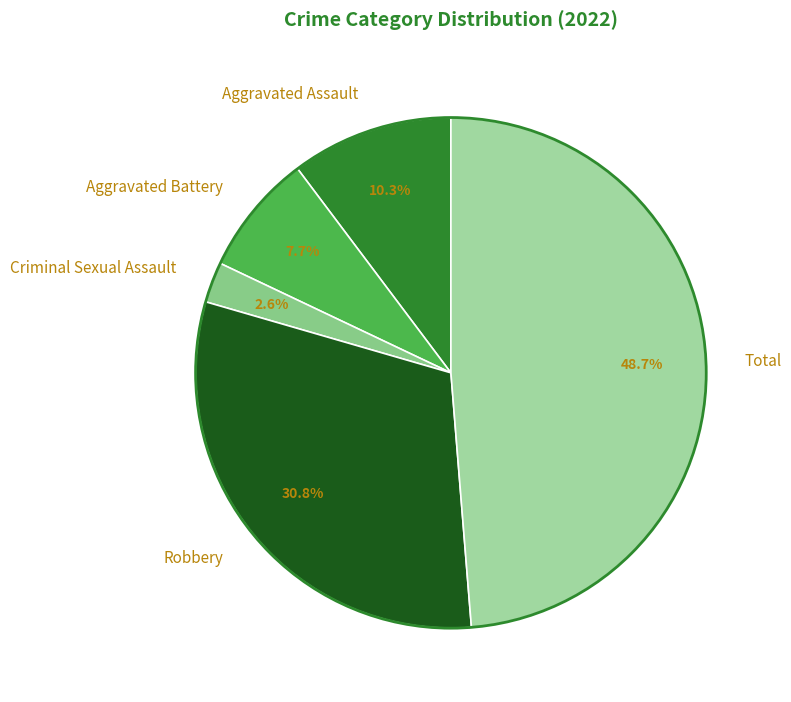

To the nearest percent, what percentage of the pie is Total?

49%